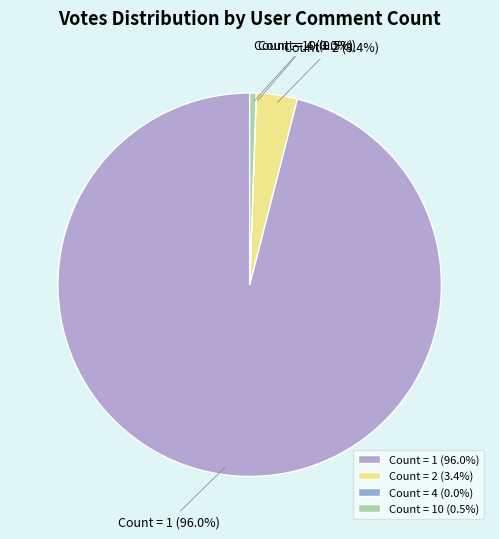

Is there any slice that represents more than half of the pie?

Yes